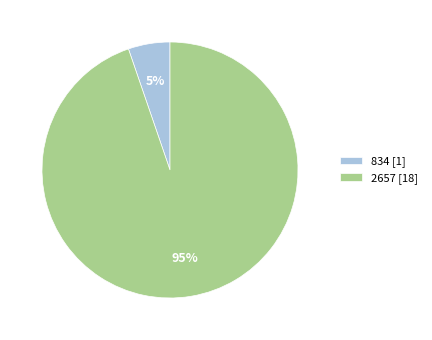

Which category has the biggest portion of the pie?

2657